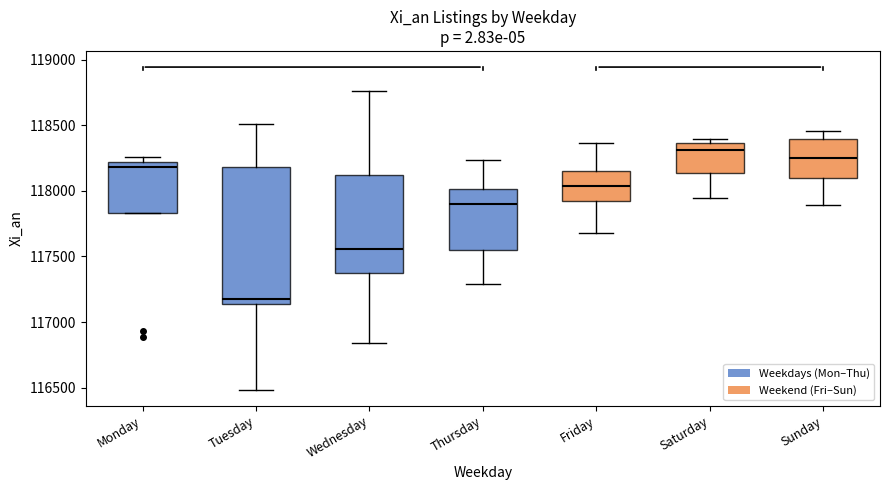

Where is the lower edge of the box for Sunday on the y-axis? The values are not printed on the chart, so give them approximately, as read against the axis.

118100